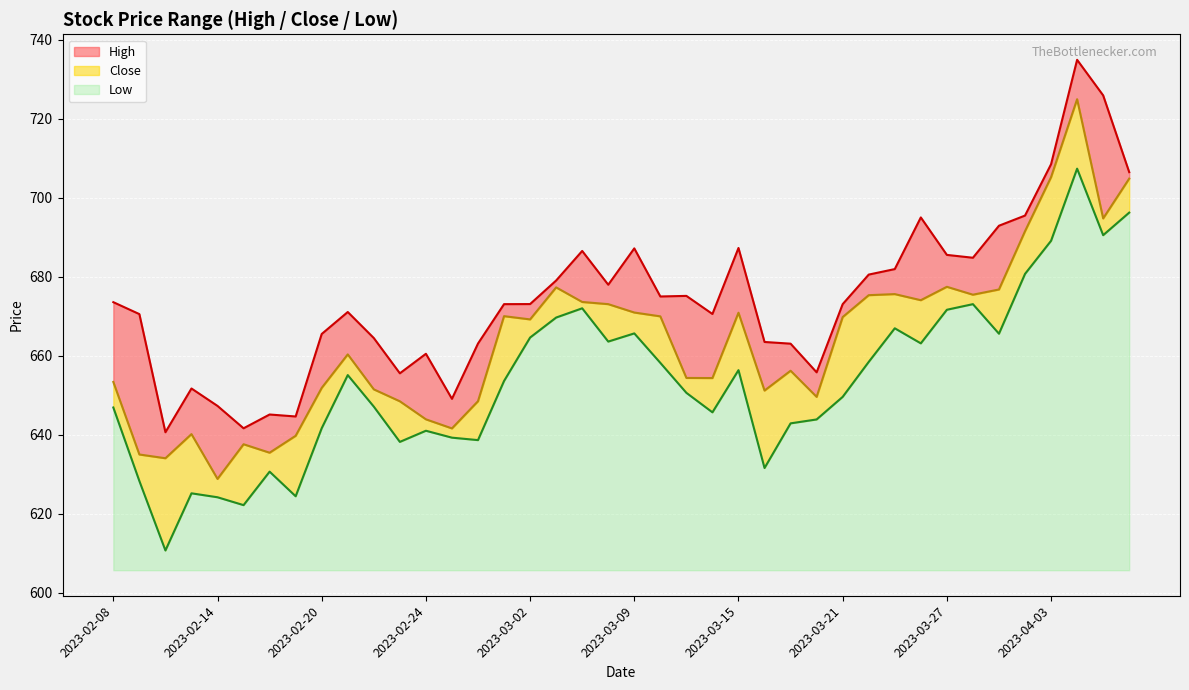

What is the difference between the Low values at 2023-03-15 and 2023-03-17?

13.5